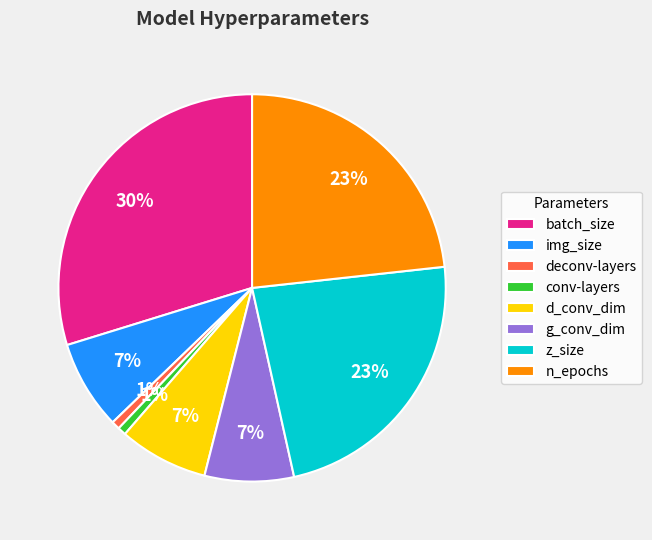

Does any single category account for the majority?

No